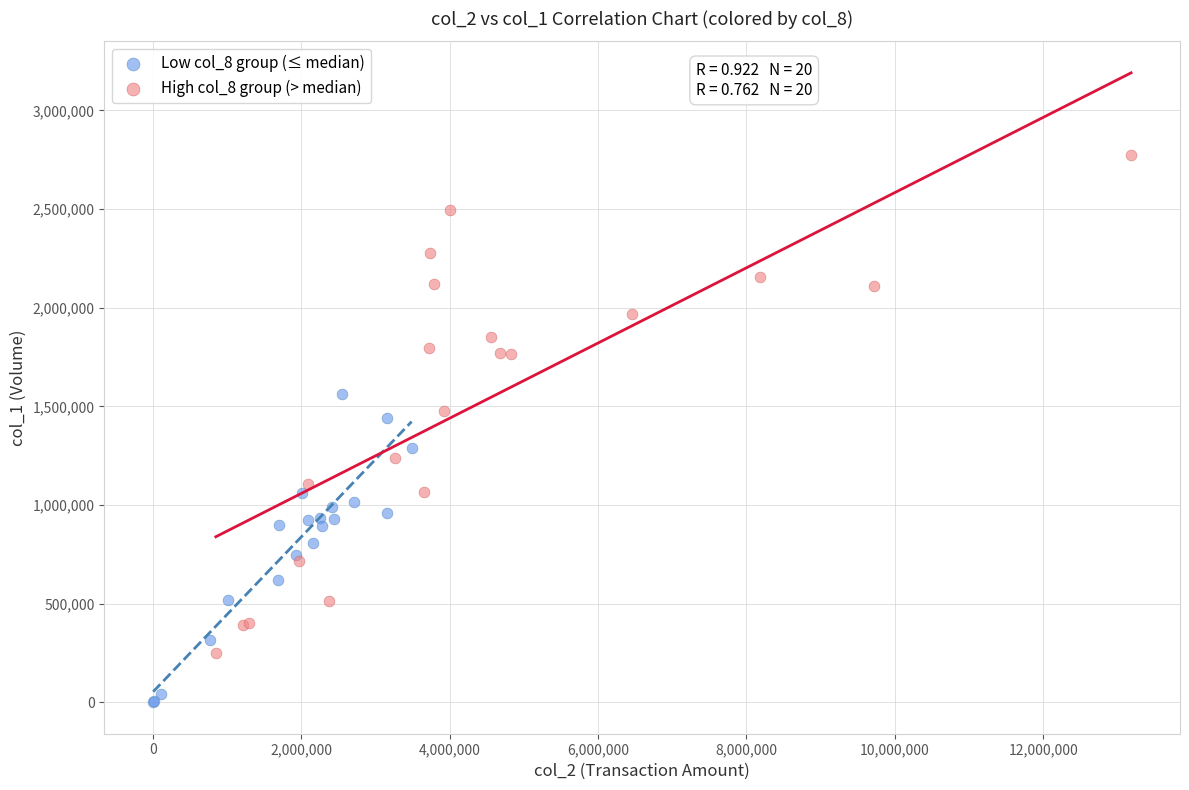

Which series reaches the minimum Y coordinate?

Low col_8 group (≤ median)